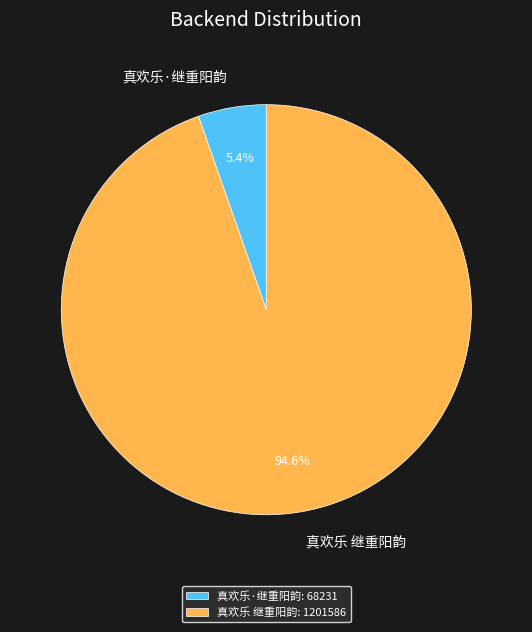

How much of the chart is everything except 真欢乐 继重阳韵?

5.4%